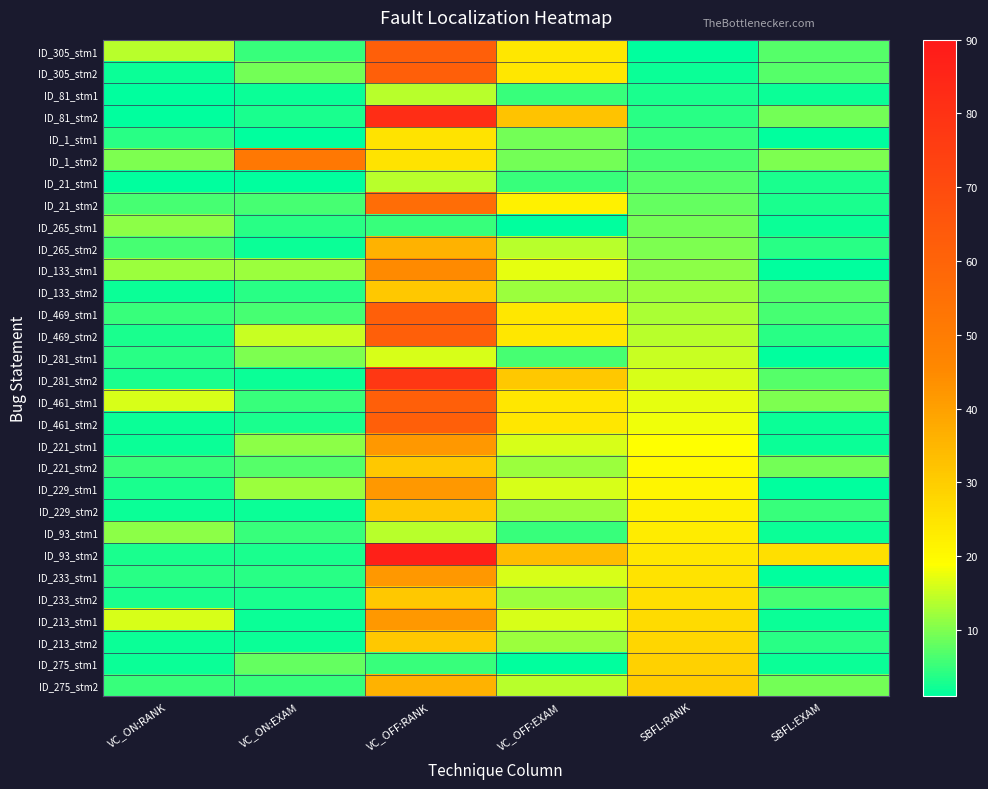

Rank the series by their maximum value, from lowest to highest.

ID_265_stm1, ID_81_stm1, ID_21_stm1, ID_281_stm1, ID_93_stm1, ID_1_stm1, ID_275_stm1, ID_133_stm2, ID_221_stm2, ID_229_stm2, ID_233_stm2, ID_213_stm2, ID_265_stm2, ID_275_stm2, ID_221_stm1, ID_229_stm1, ID_233_stm1, ID_213_stm1, ID_133_stm1, ID_1_stm2, ID_21_stm2, ID_305_stm1, ID_305_stm2, ID_469_stm1, ID_469_stm2, ID_461_stm1, ID_461_stm2, ID_281_stm2, ID_81_stm2, ID_93_stm2